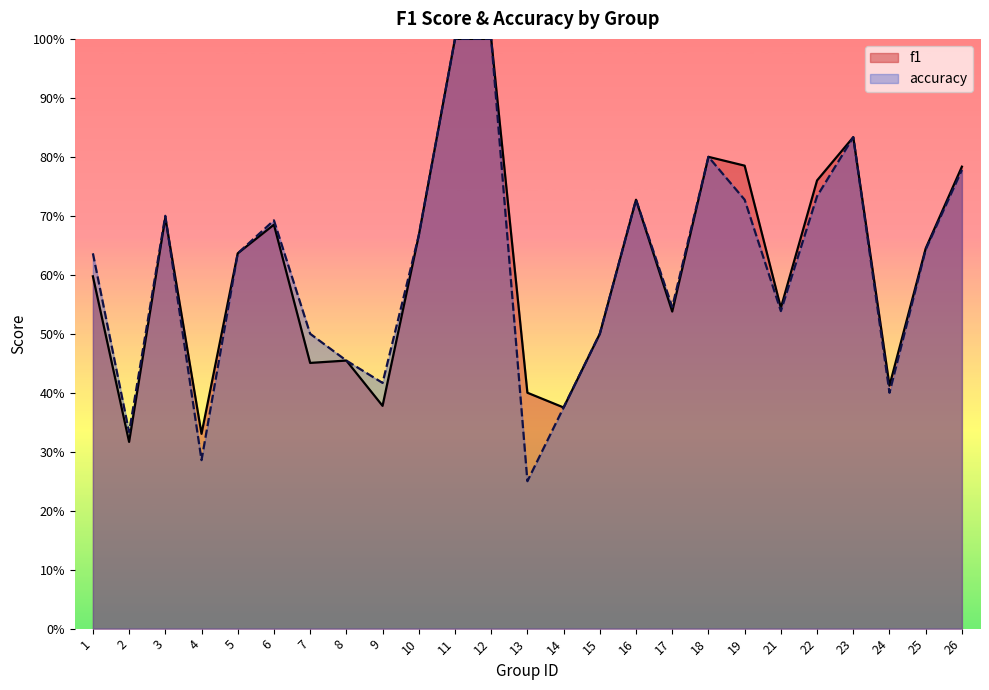

The value of f1 at 19 is 0.8. True or false?

True